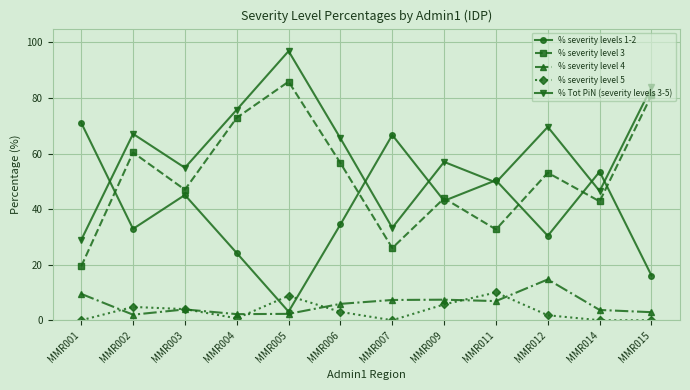

The % Tot PiN (severity levels 3-5) series shows 95.7 at MMR002. True or false?

False